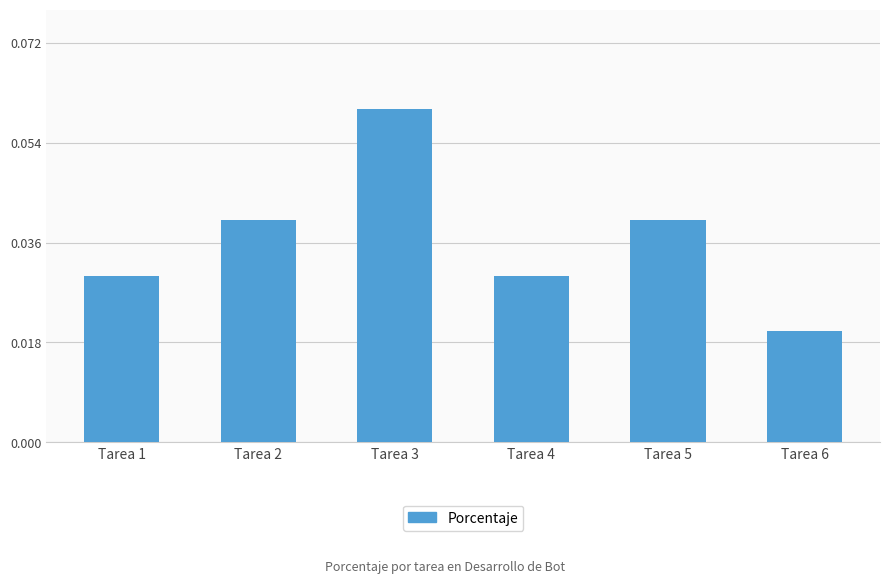

Between Tarea 5 and Tarea 1, which is larger?

Tarea 5